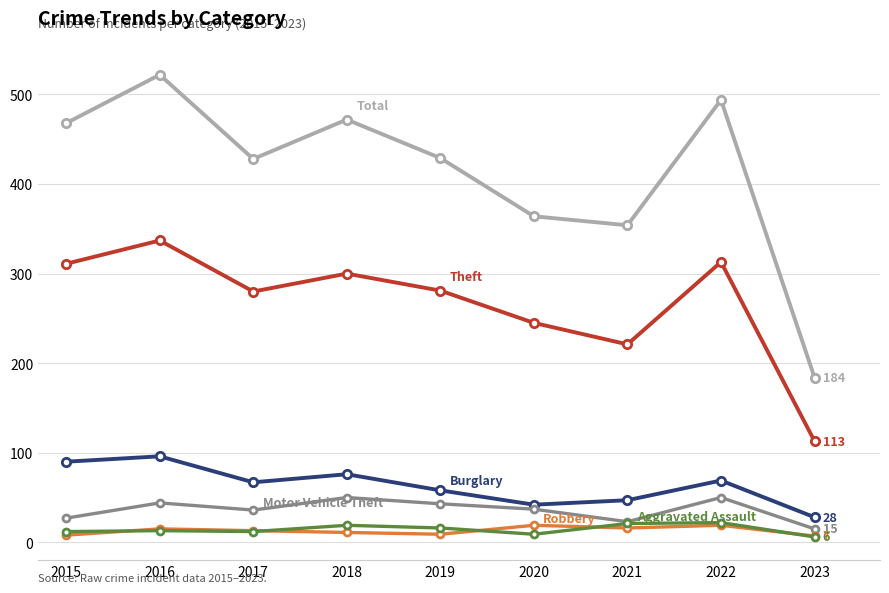

What is the maximum value shown in the chart?

522